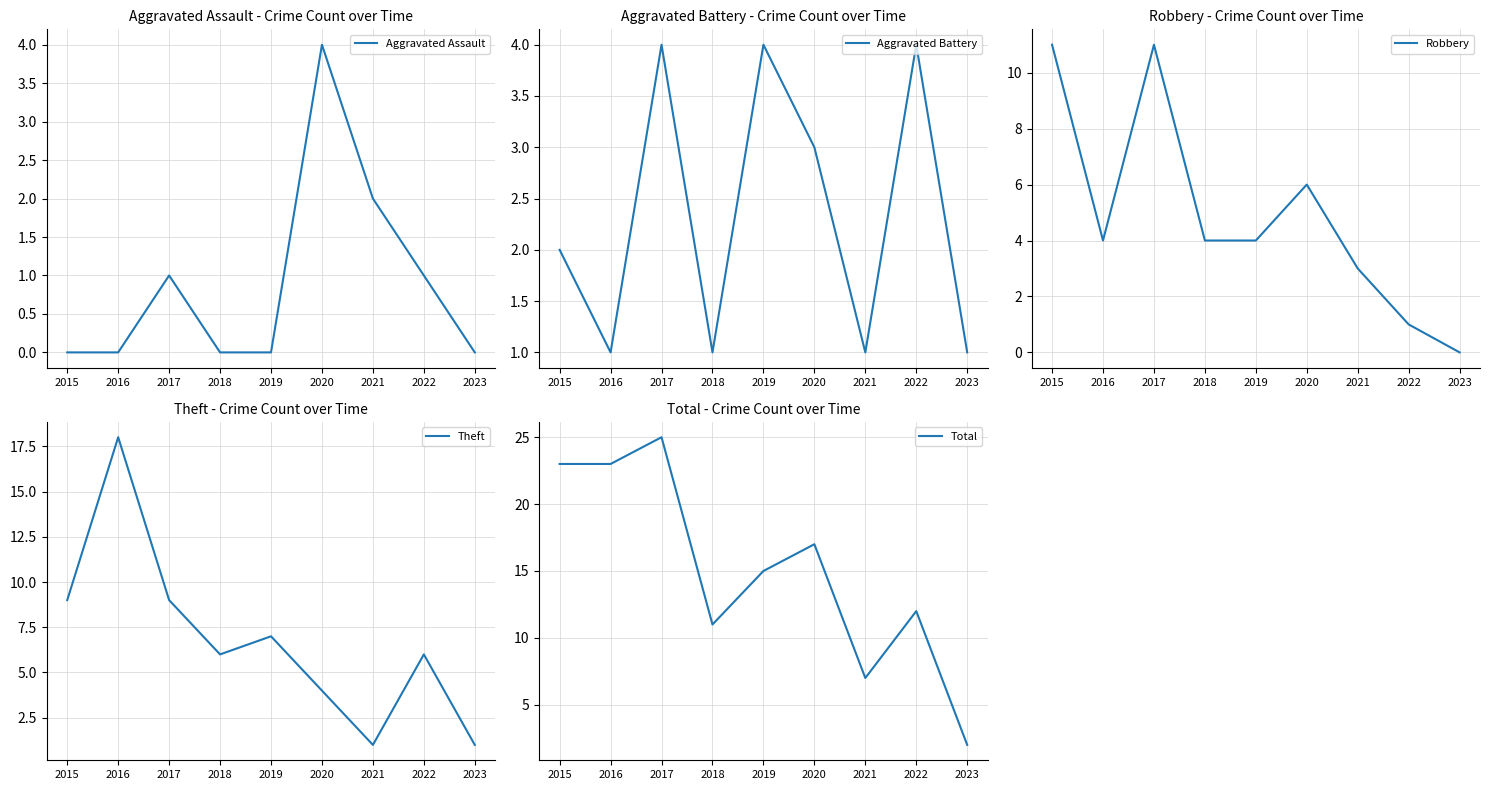

How many Theft values are between 4 and 9?

6